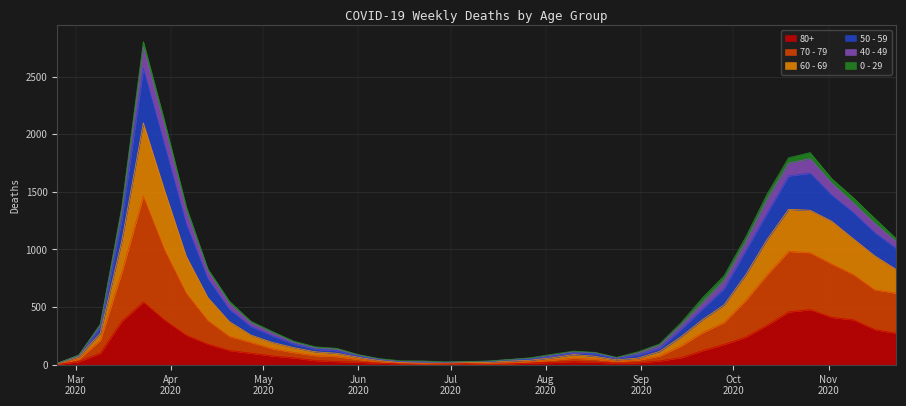

What are all the series names shown in the legend?

80+, 70 - 79, 60 - 69, 50 - 59, 40 - 49, 0 - 29